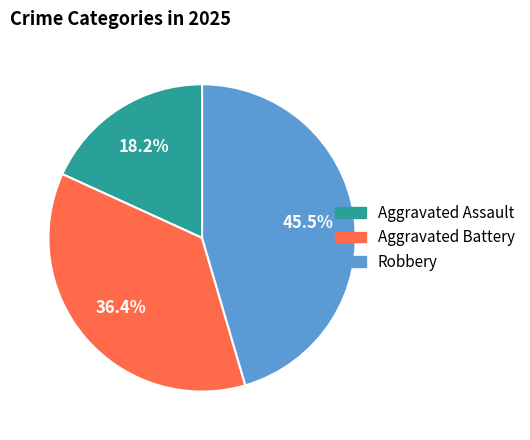

To the nearest percent, what percentage of the pie is Aggravated Battery?

36%